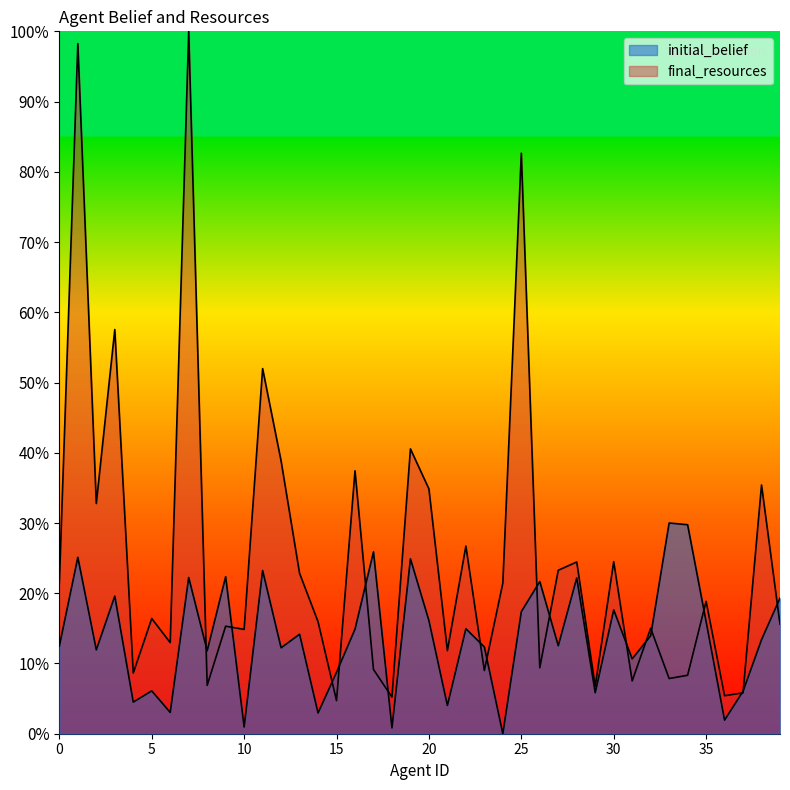

What is the average value of the final_resources series?

0.3